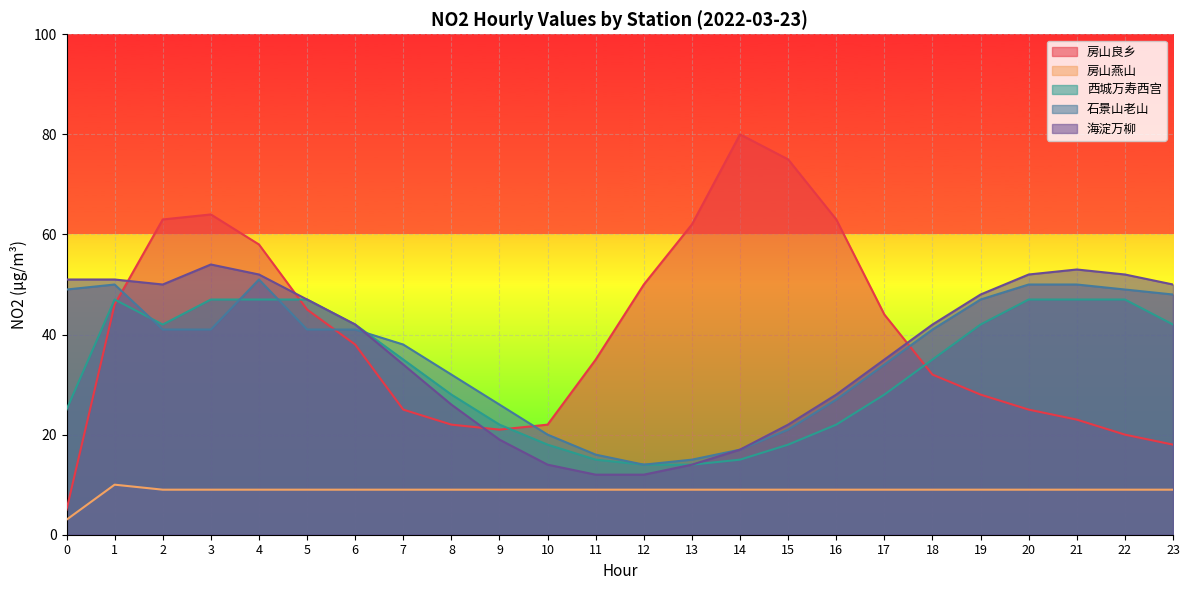

What is the total value across all series at 5?

189